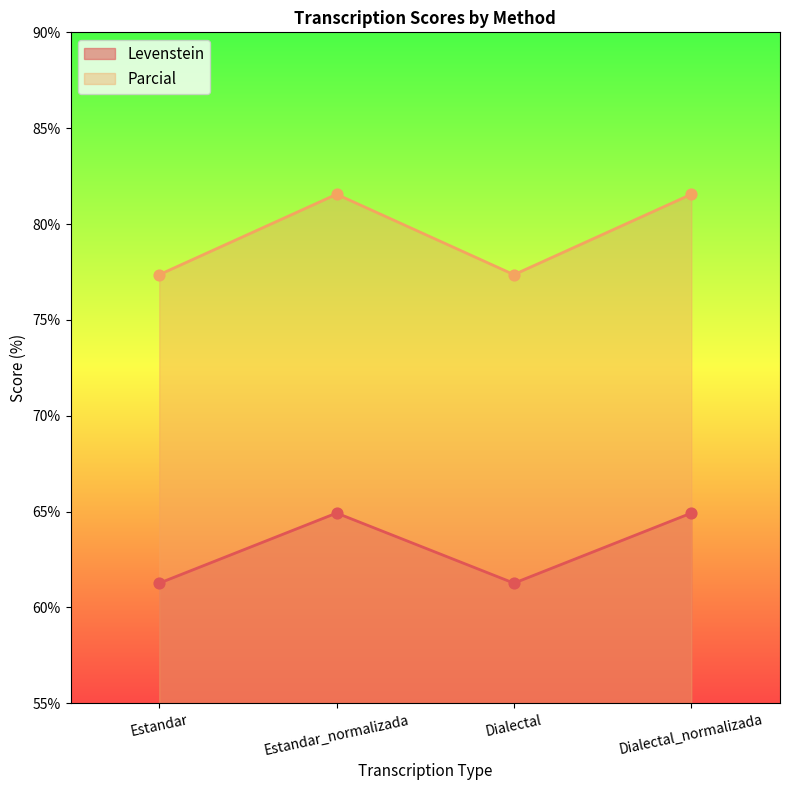

Which series reaches the minimum Y coordinate?

Levenstein